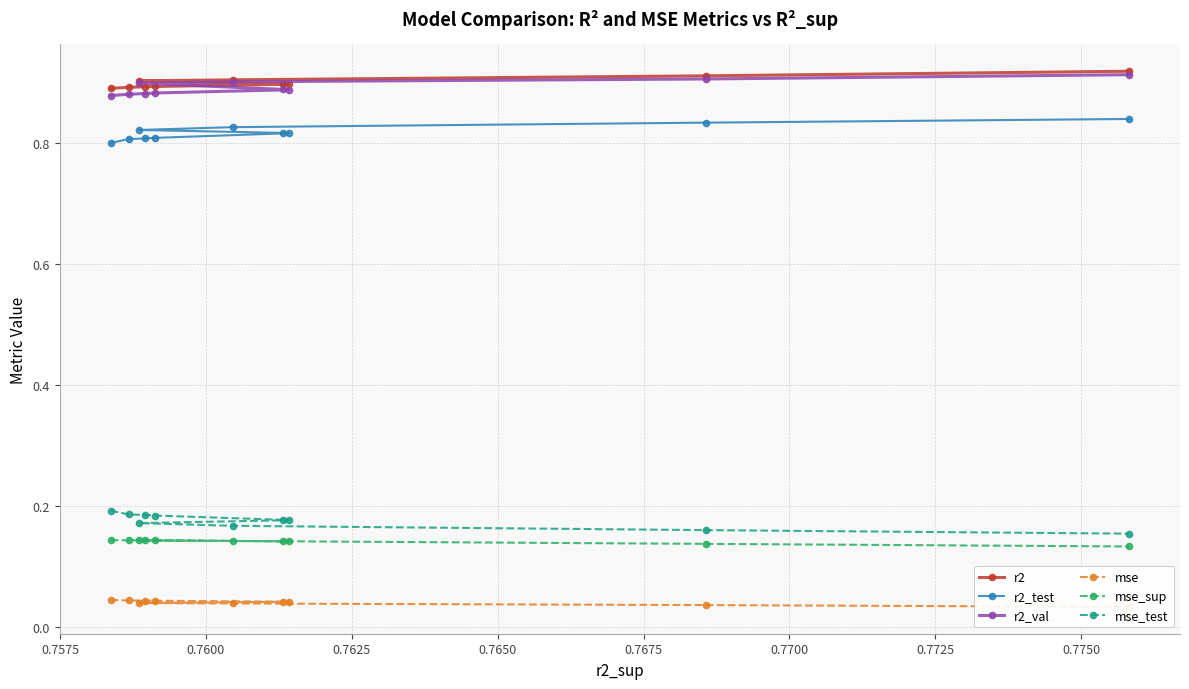

Count the r2 values in the range 0 to 1.

10